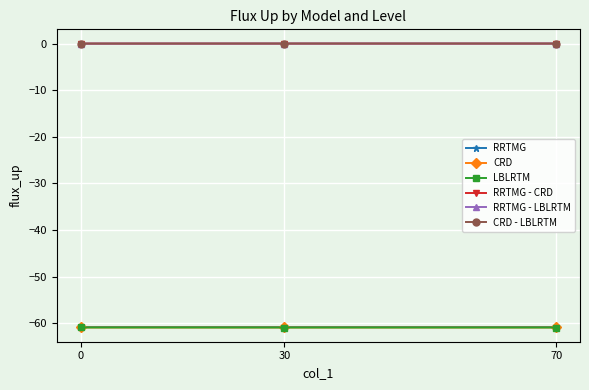

What are all the series names shown in the legend?

RRTMG, CRD, LBLRTM, RRTMG - CRD, RRTMG - LBLRTM, CRD - LBLRTM